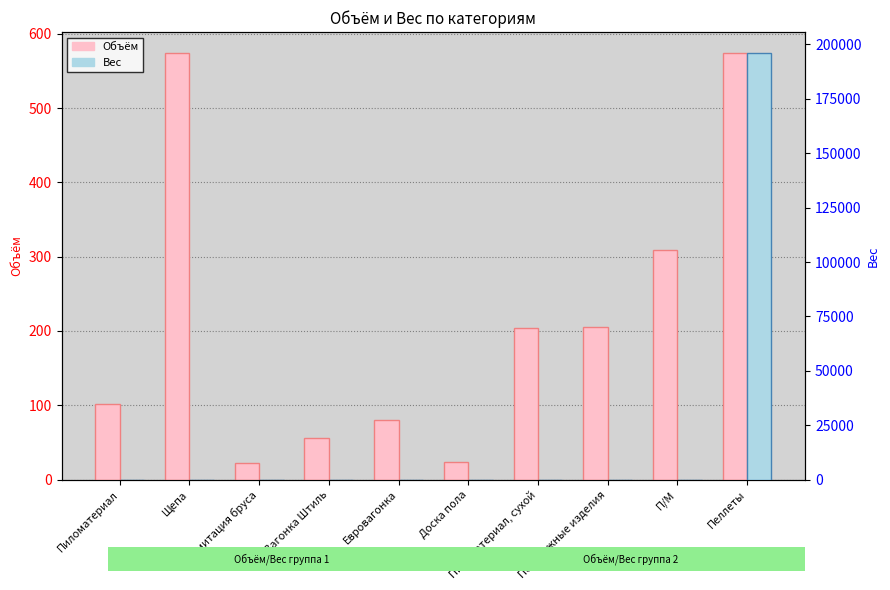

Reading left to right, list all the values displayed in this chart.

Объём: 101.6	573.7	22.8	56.2	79.9	23.1	203.6	205.9	308.9	573.7
Вес: 0.0	0.0	0.0	0.0	0.0	0.0	0.0	0.0	0.0	195910.0